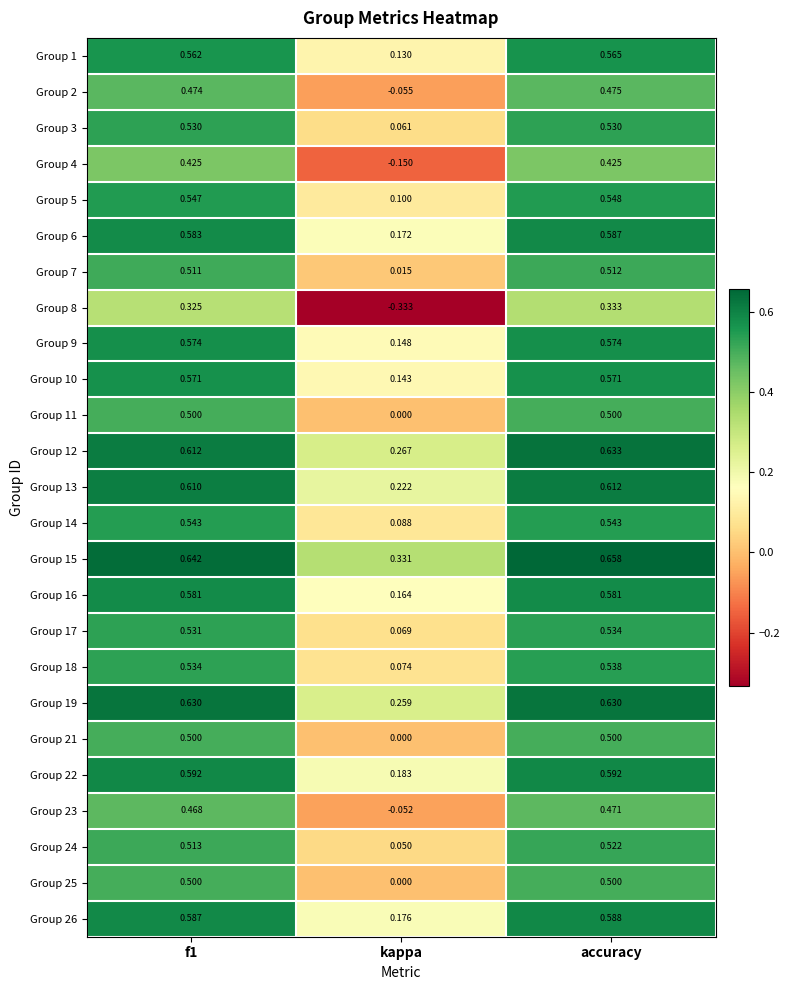

Which series has the widest spread of values?

Group 8